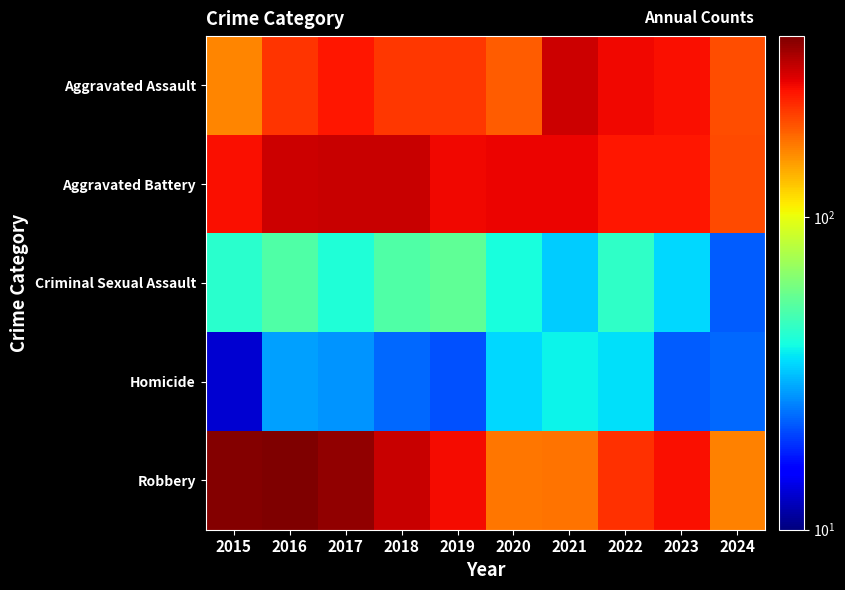

What is the maximum value shown in the chart?

381